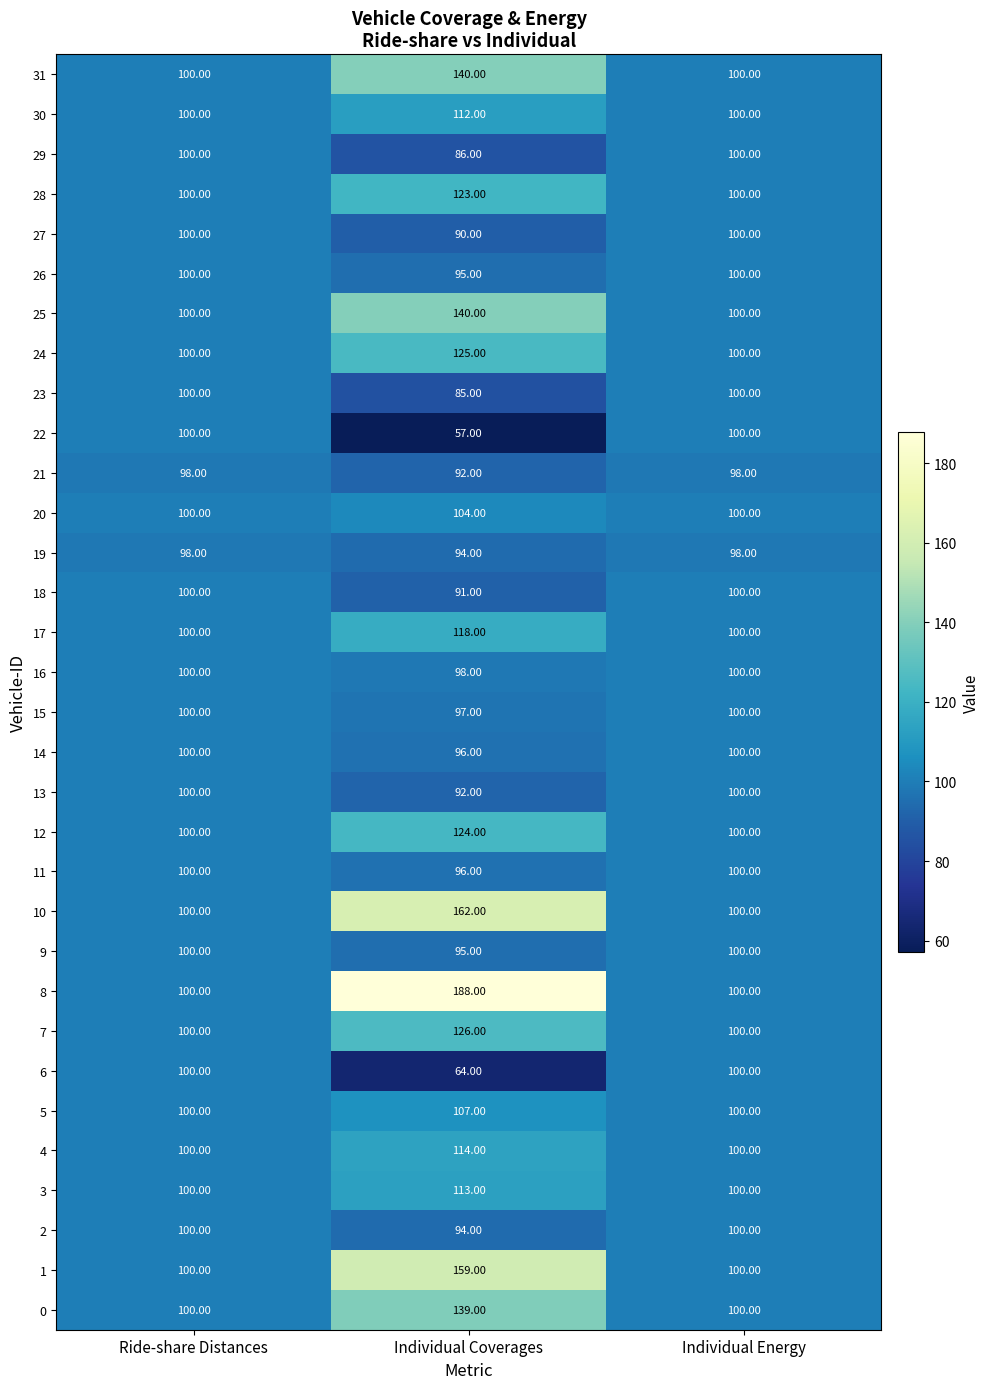

Which series has the widest spread of values?

8